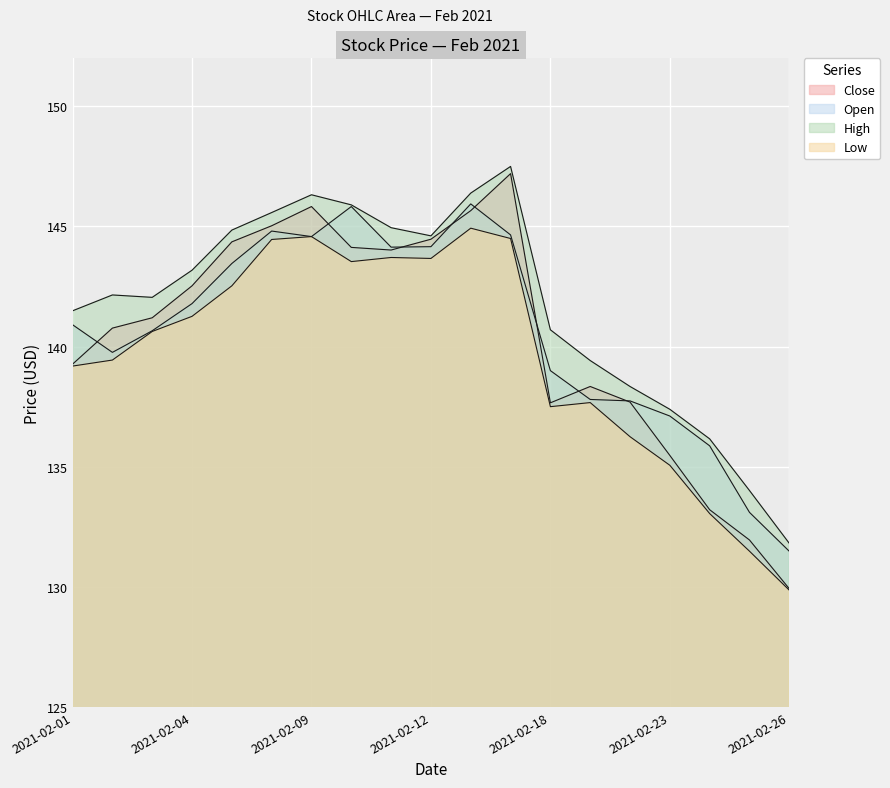

The value of Low at 2021-02-16 is 251.5. True or false?

False